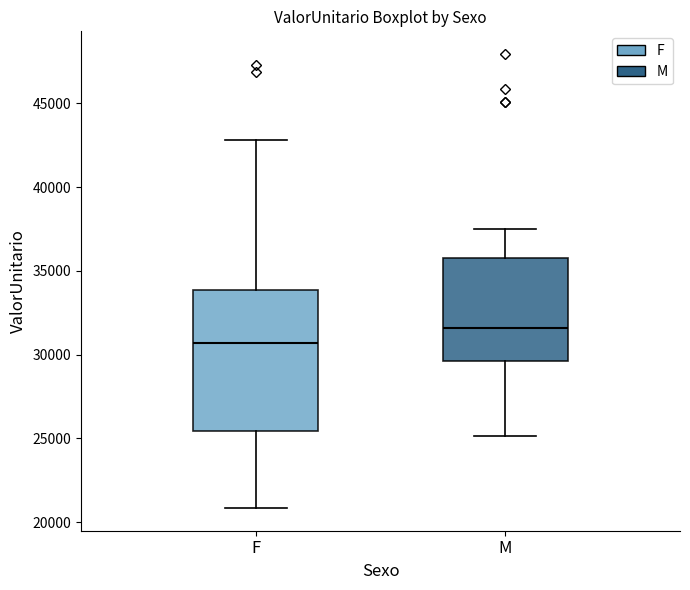

Where is the lower edge of the box for M on the y-axis? The values are not printed on the chart, so give them approximately, as read against the axis.

29500